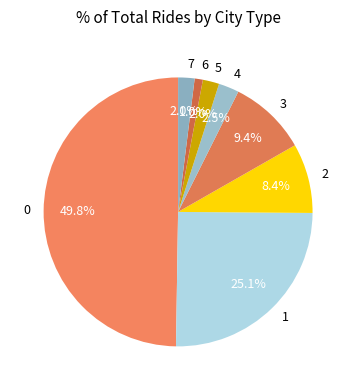

How many slices are in this pie chart?

8